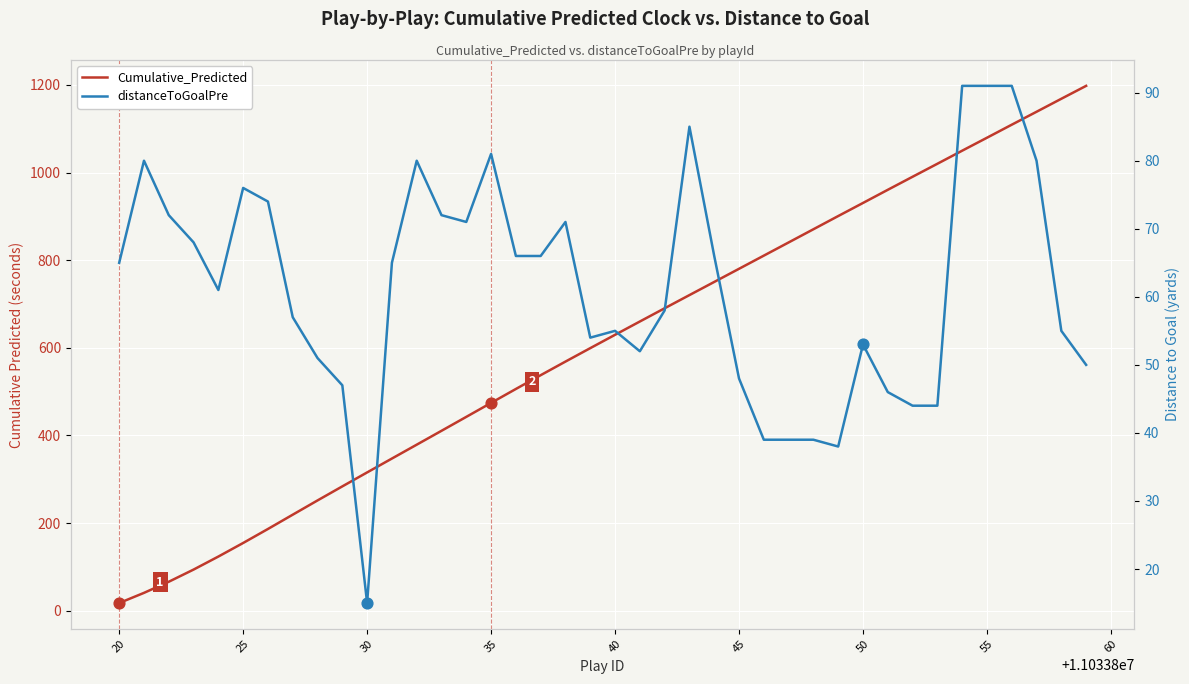

What are all the series names shown in the legend?

Cumulative_Predicted, distanceToGoalPre